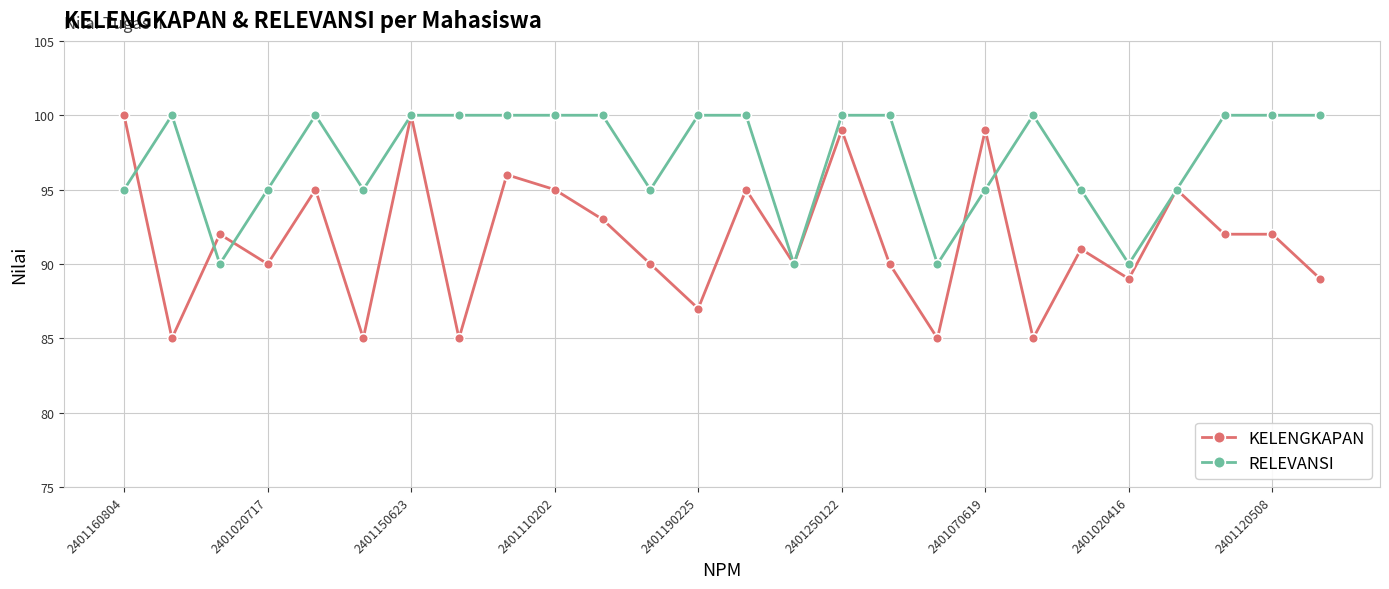

True or false: RELEVANSI and KELENGKAPAN cross at least once.

True